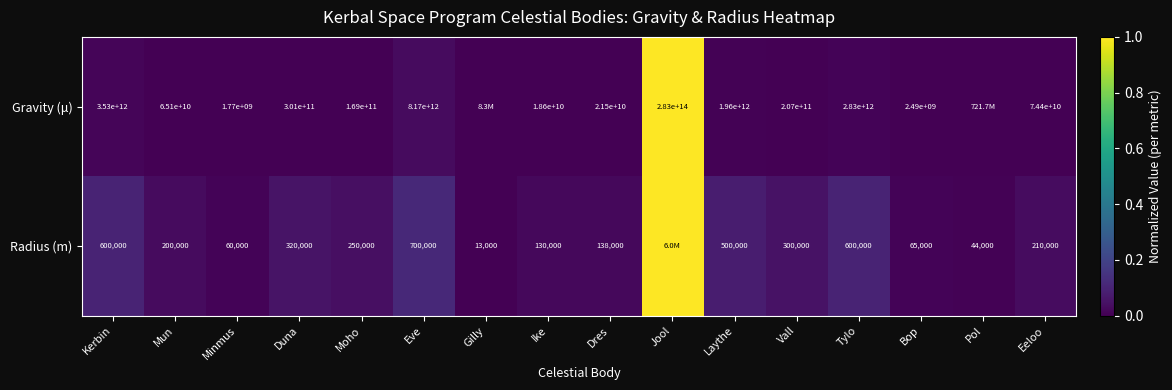

At which category does the chart reach its minimum across all series?

Gilly